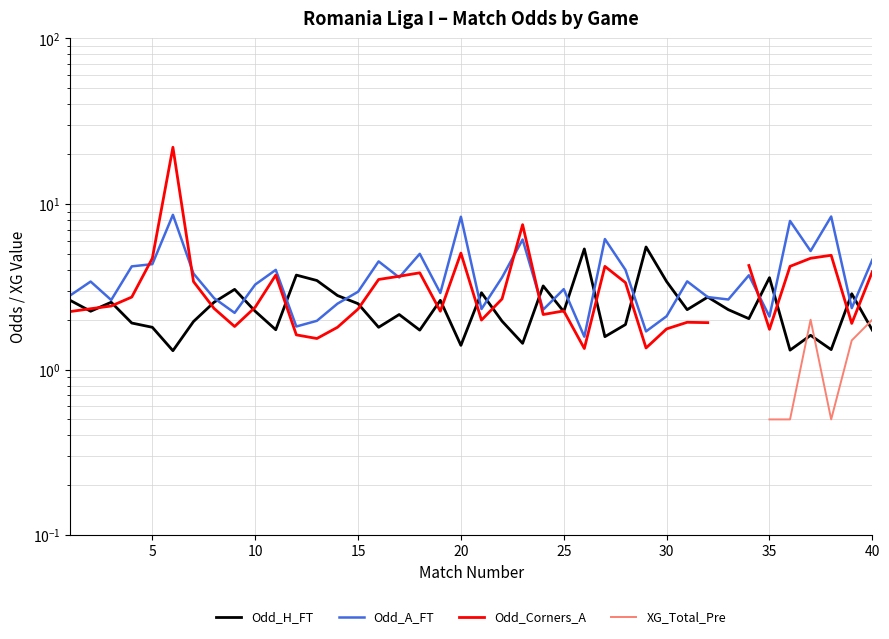

Is the value of Odd_Corners_A at 25 greater than the value of XG_Total_Pre at 39?

Yes